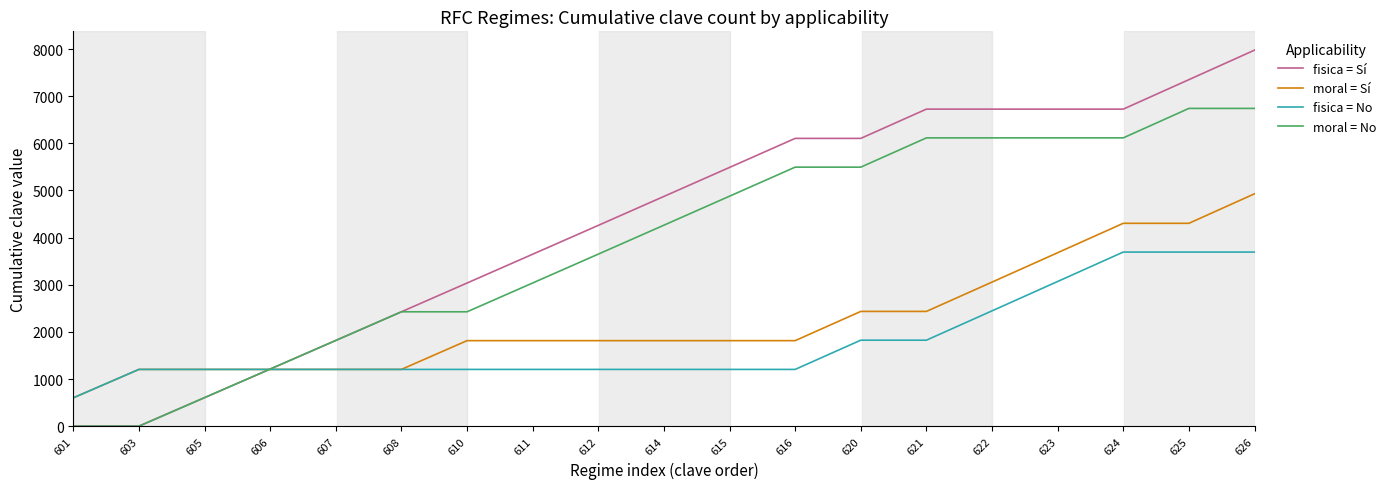

Is it true that fisica = No equals 1204 at 606?

True